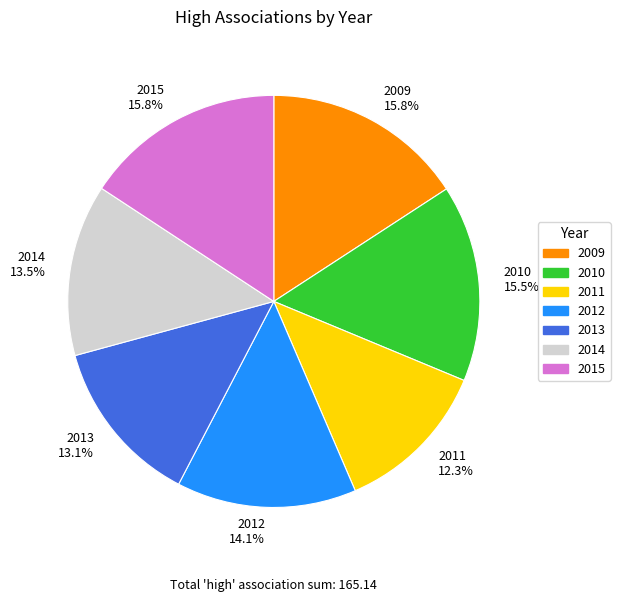

How many slices are in this pie chart?

7